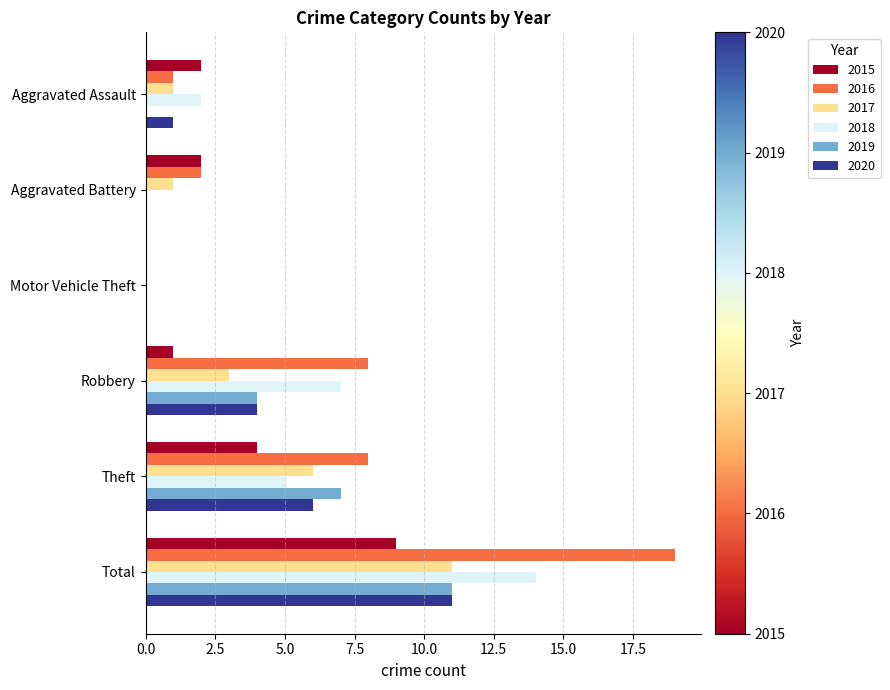

What is the total value across all series at Total?

75